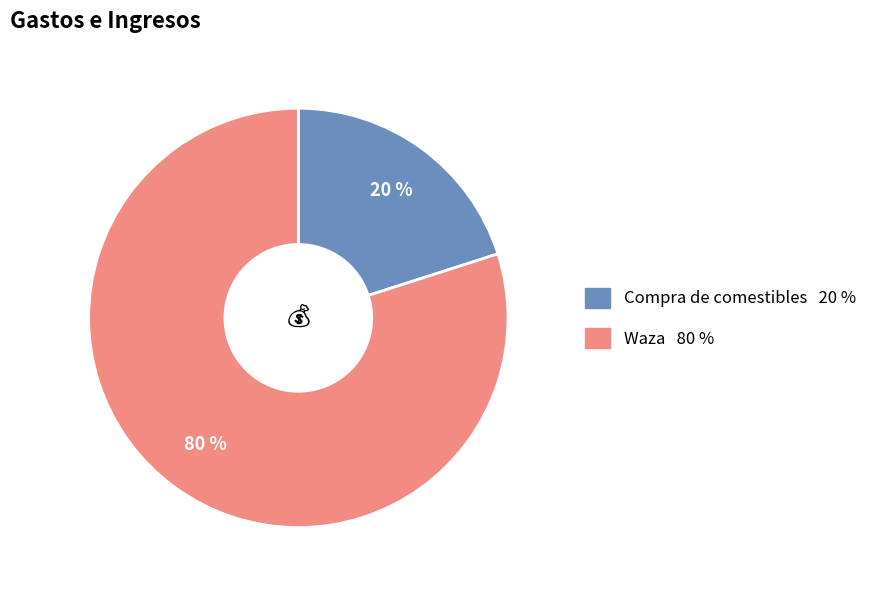

Combined, do Waza and Compra de comestibles account for over 50%?

Yes